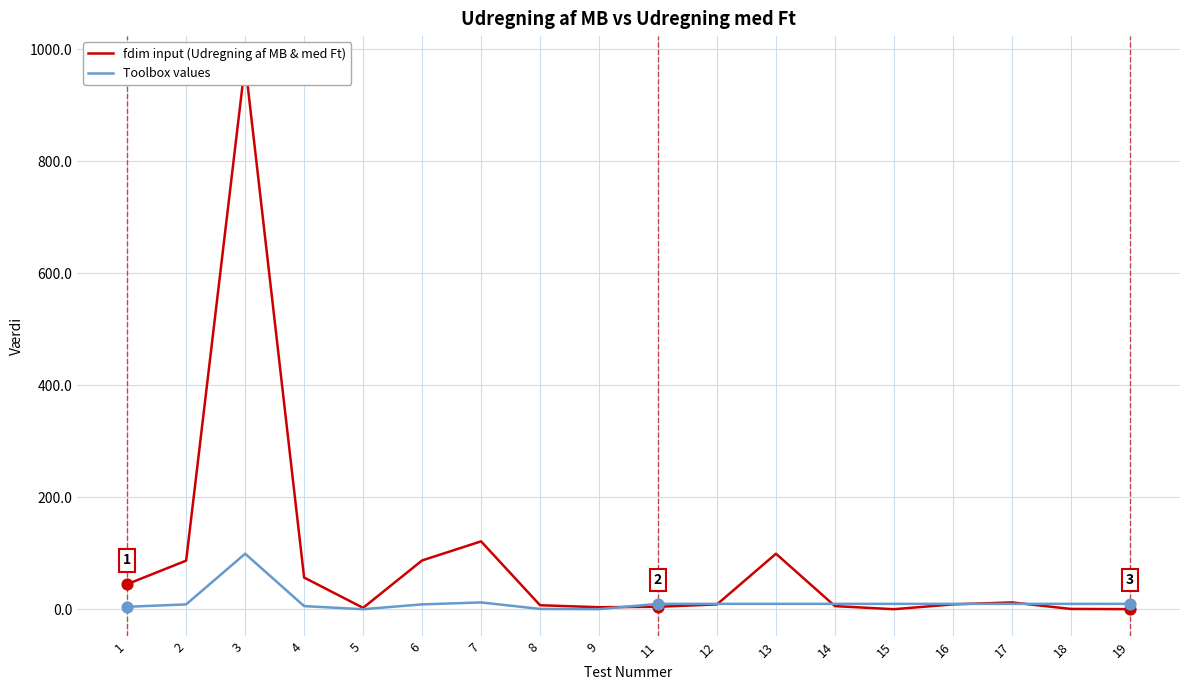

What are all the series names shown in the legend?

fdim input (Udregning af MB & med Ft), Toolbox values